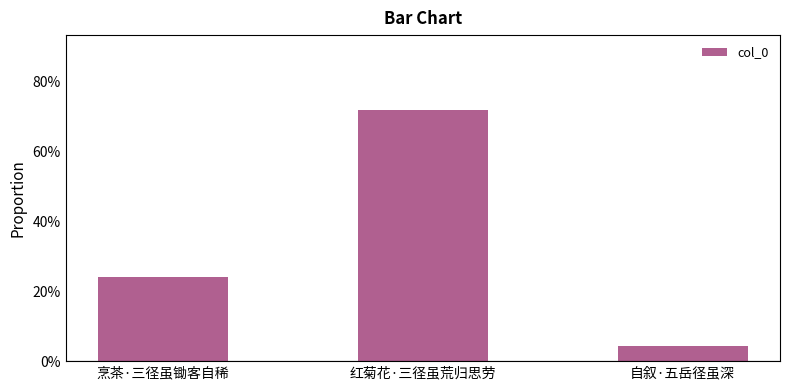

What is the sum of all values?

1.0